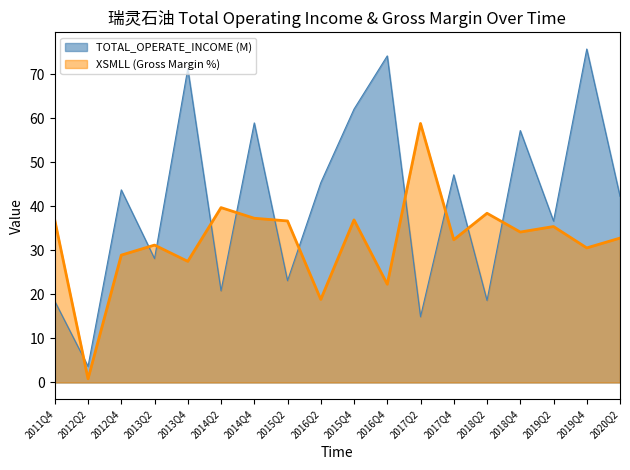

What is the sum of all TOTAL_OPERATE_INCOME values?

742.9